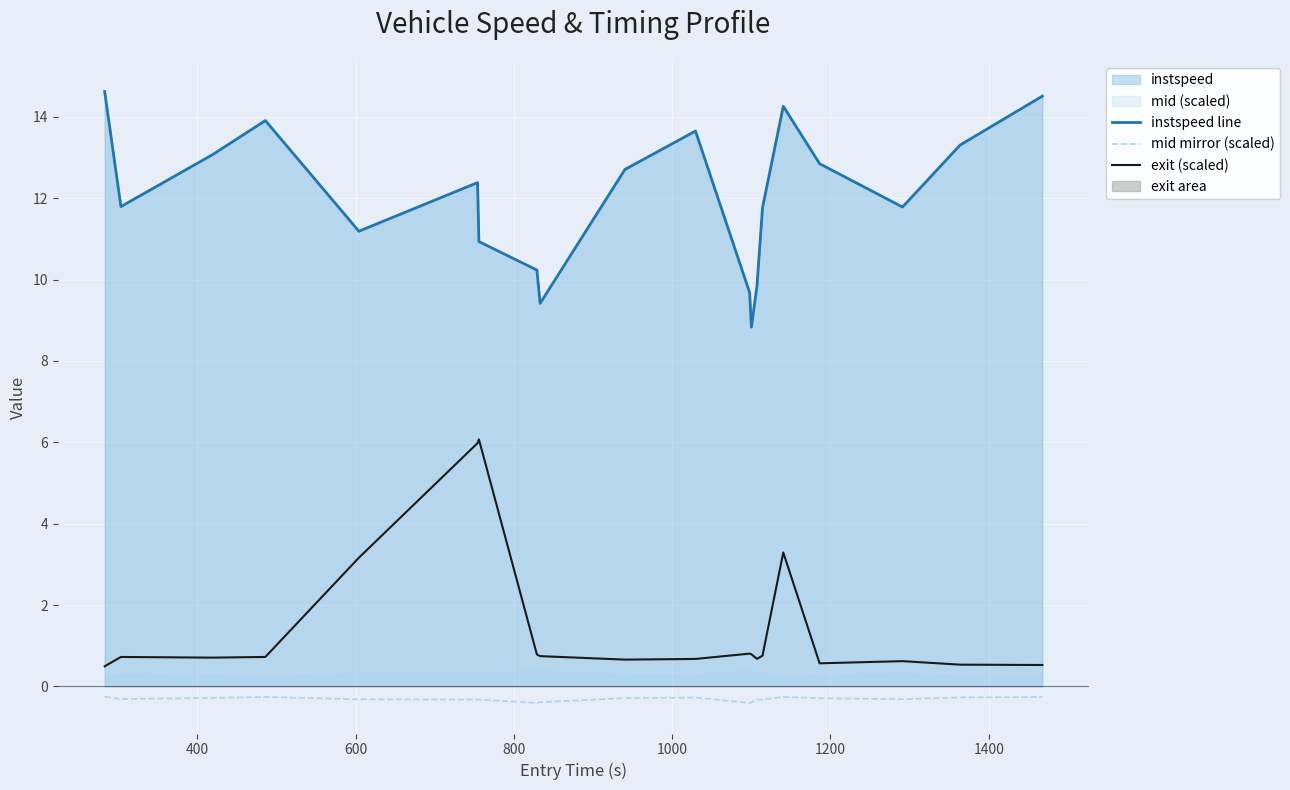

What is the lowest value of the mid mirror (scaled) series?

-0.4